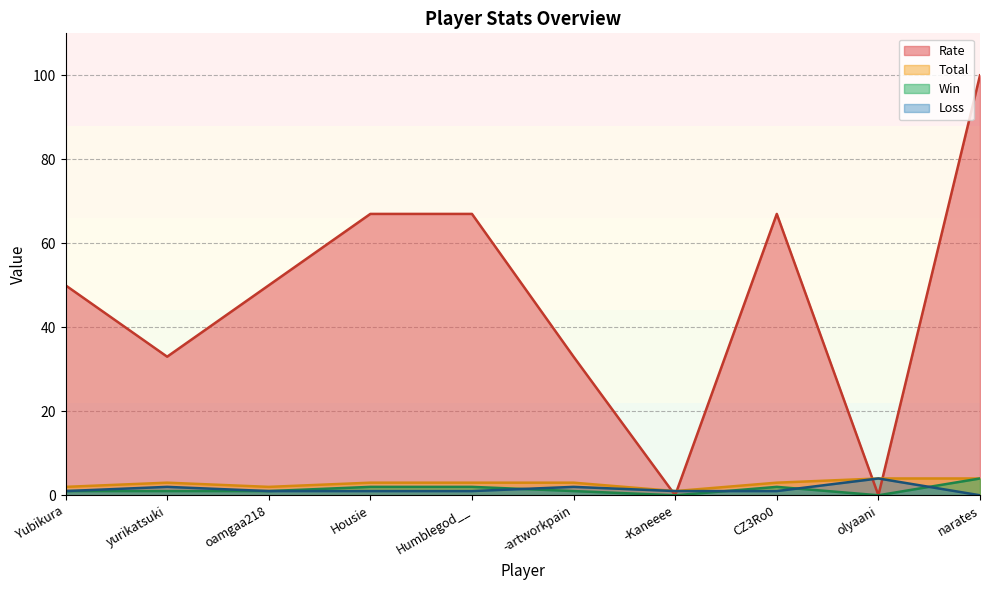

Between Yubikura and olyaani, which series saw the biggest shift?

Rate